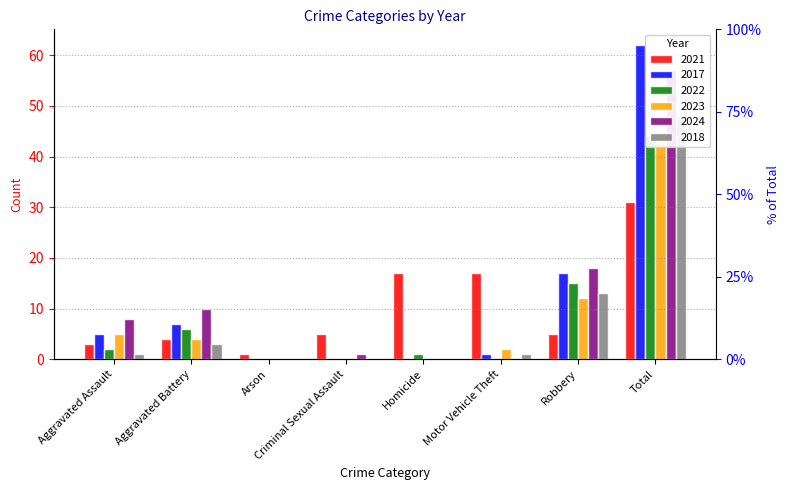

Which label corresponds to the smallest value in the chart?

Arson